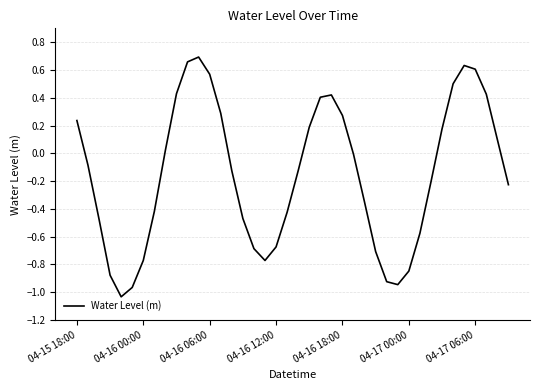

What is the difference between the maximum and minimum values?

1.7